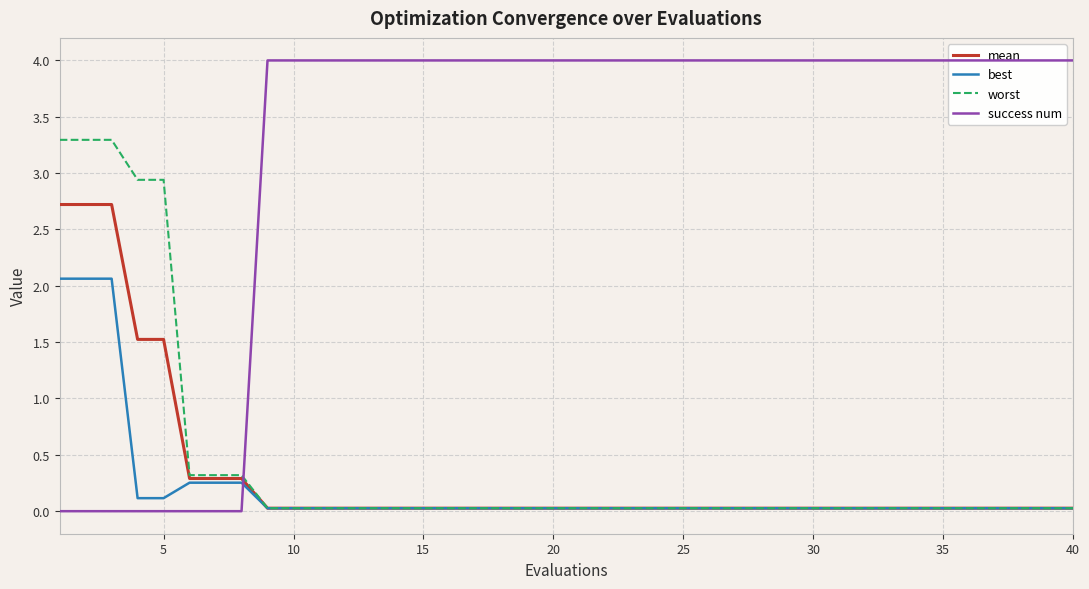

What is the highest value of the mean series?

2.7